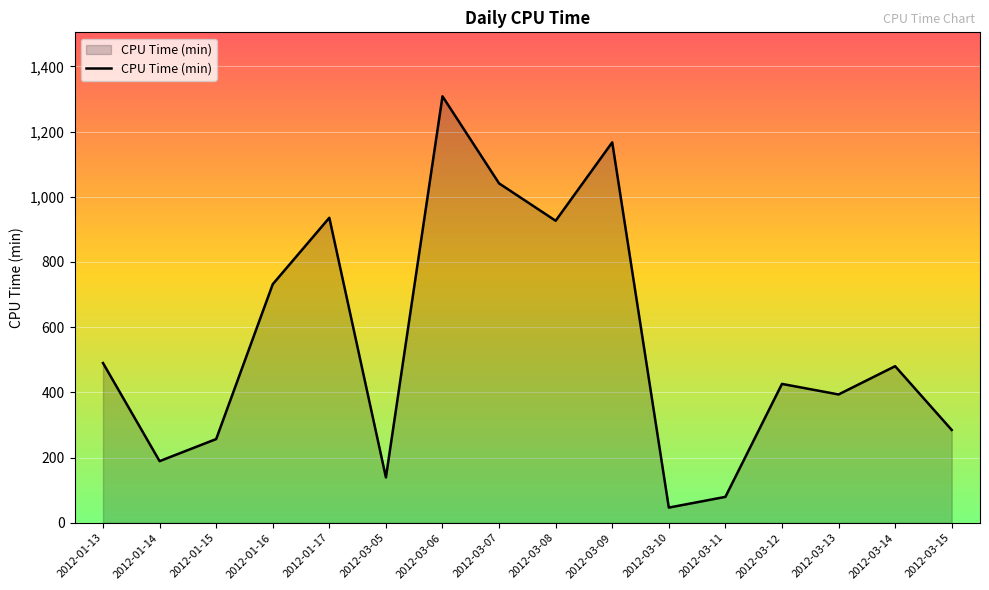

At which label does the data first exceed 480?

2012-01-13